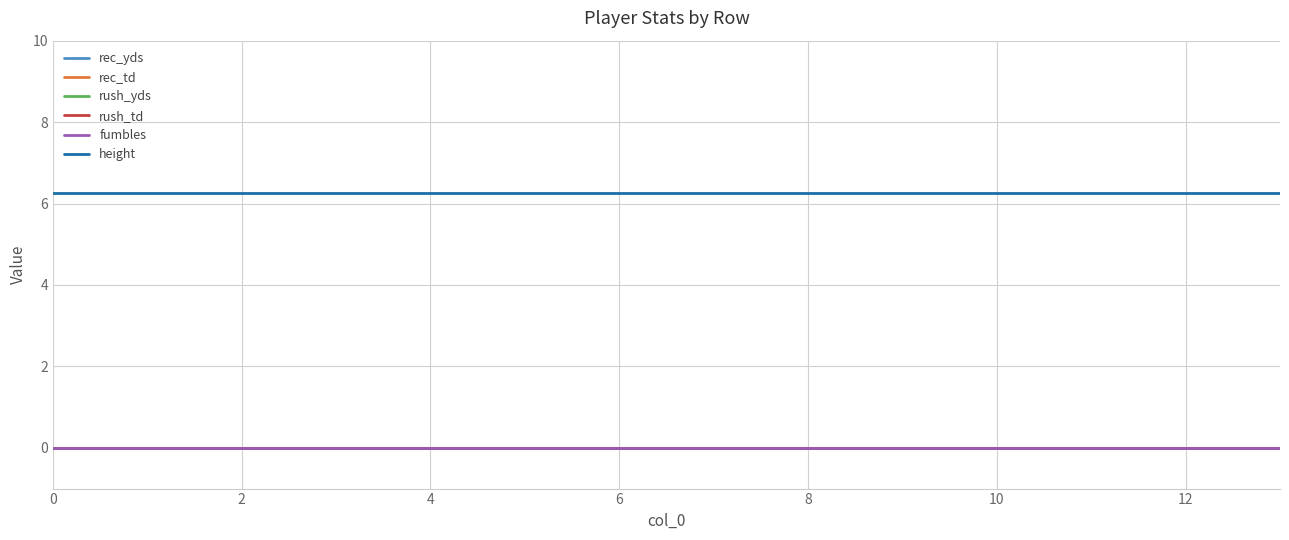

Does the chart display data point markers on the line(s)?

No